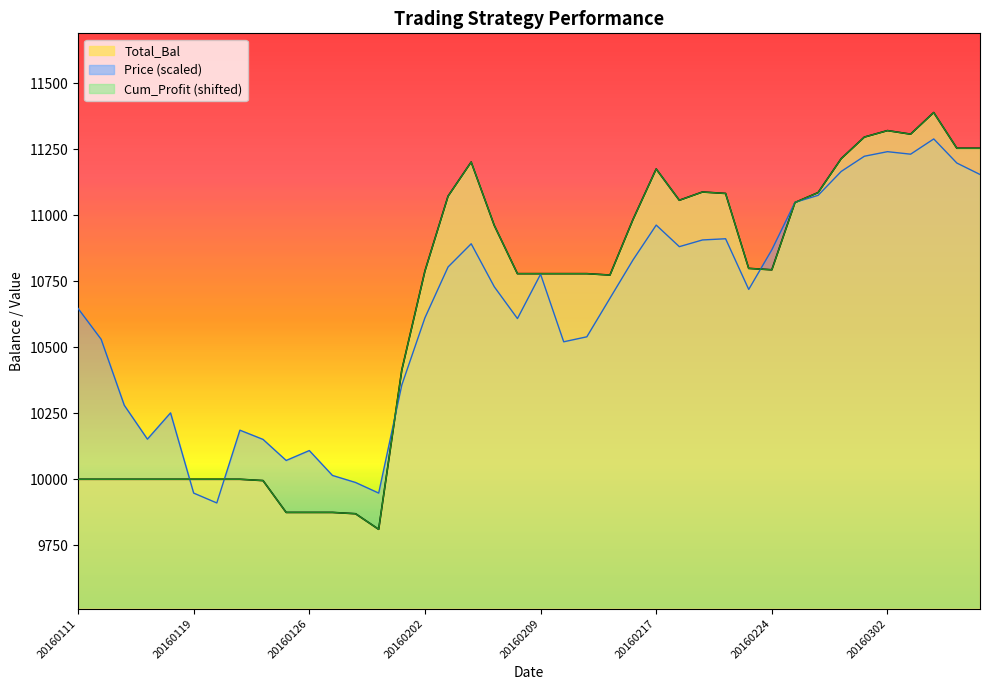

What is the average value of the Price series?

10635.5